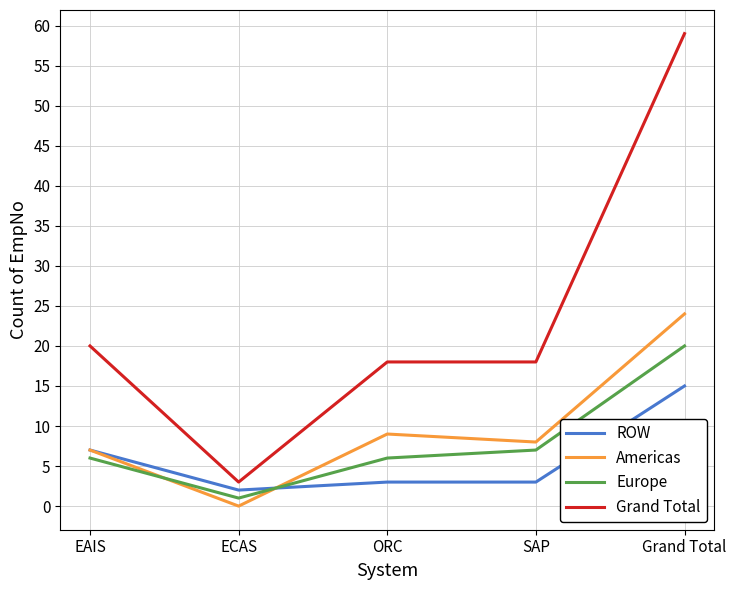

What position from the left is Grand Total?

5